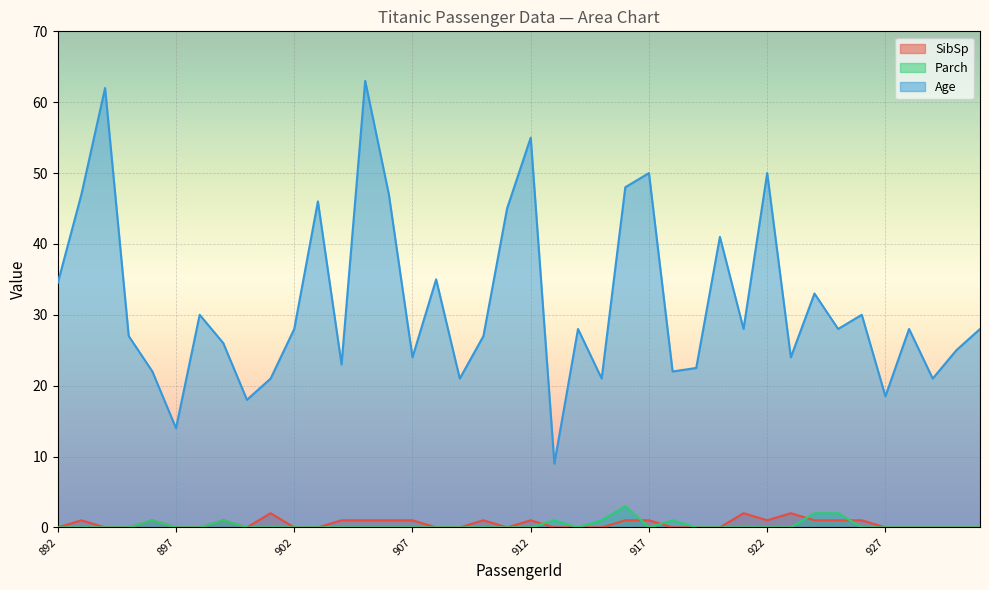

In Age, how many points are higher than both neighbors (excluding endpoints)?

13